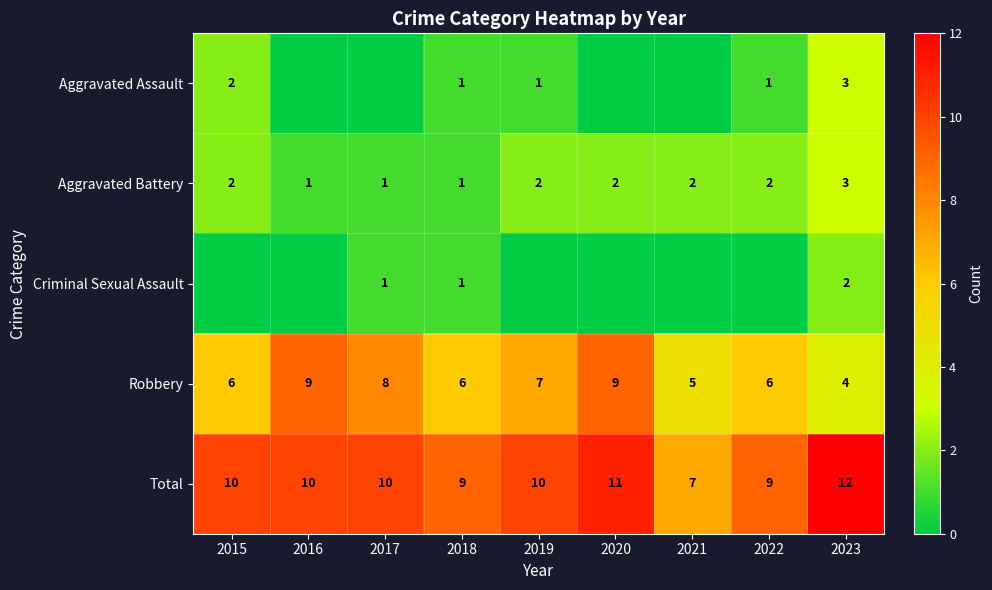

What is the difference between the highest and lowest values at 2023?

10